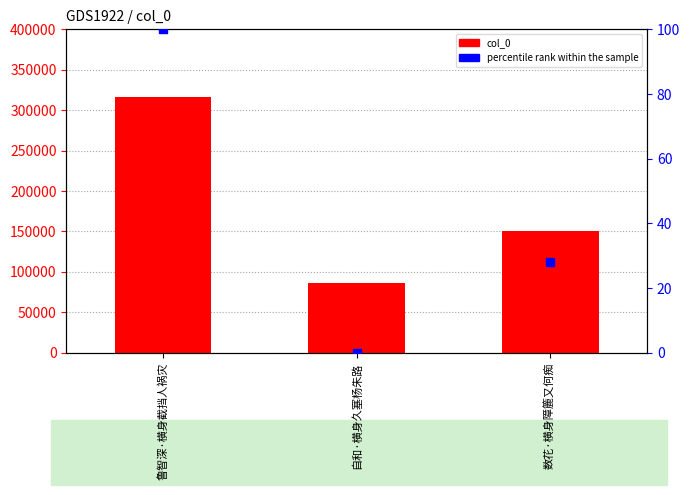

Is the value of col_0 at 鲁智深·横身截挡人祸灾 greater than the value of percentile rank within the sample at 鲁智深·横身截挡人祸灾?

Yes